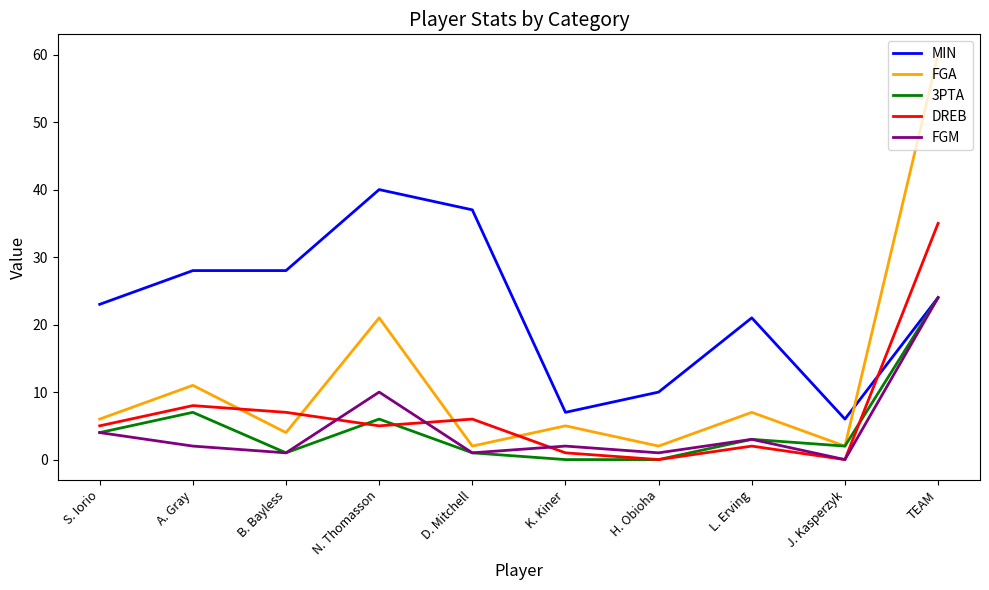

What are all the series names shown in the legend?

MIN, FGA, 3PTA, DREB, FGM